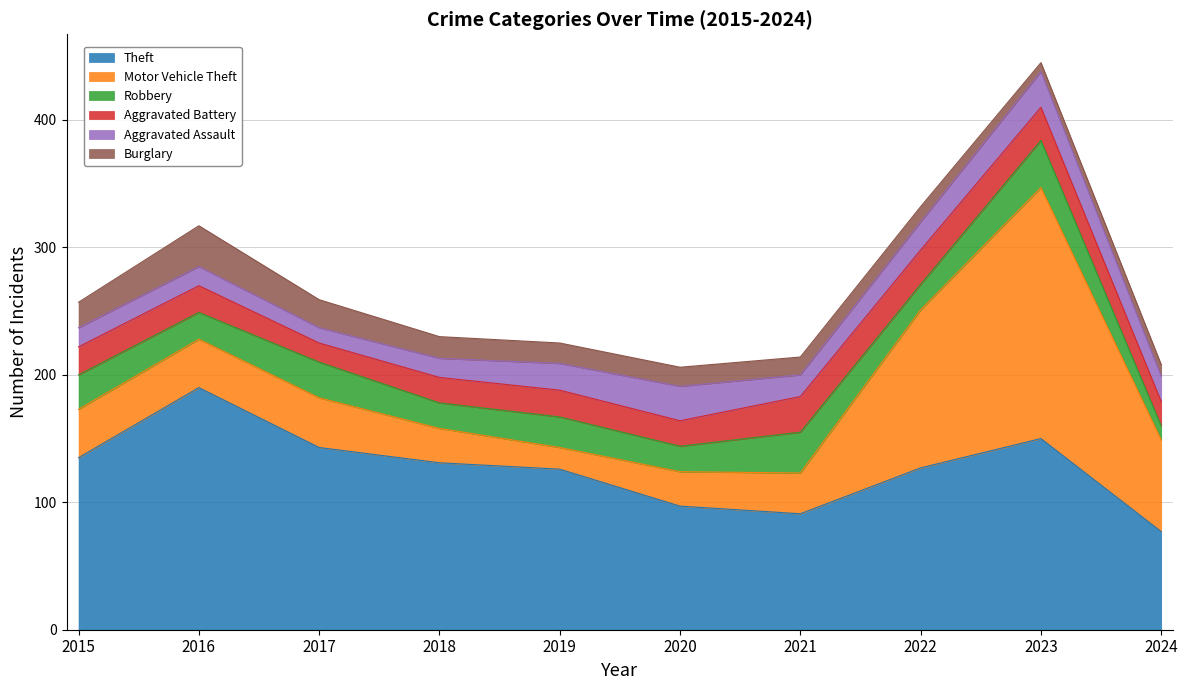

Reading right to left, extract all data points from this chart.

Theft: 77	150	127	91	97	126	131	143	190	135
Motor Vehicle Theft: 72	197	124	32	27	17	27	39	38	38
Robbery: 11	37	20	32	20	24	20	28	21	27
Aggravated Battery: 19	26	27	28	20	21	20	15	21	22
Aggravated Assault: 20	28	22	17	27	21	15	12	15	15
Burglary: 9	7	12	14	15	16	17	22	32	20